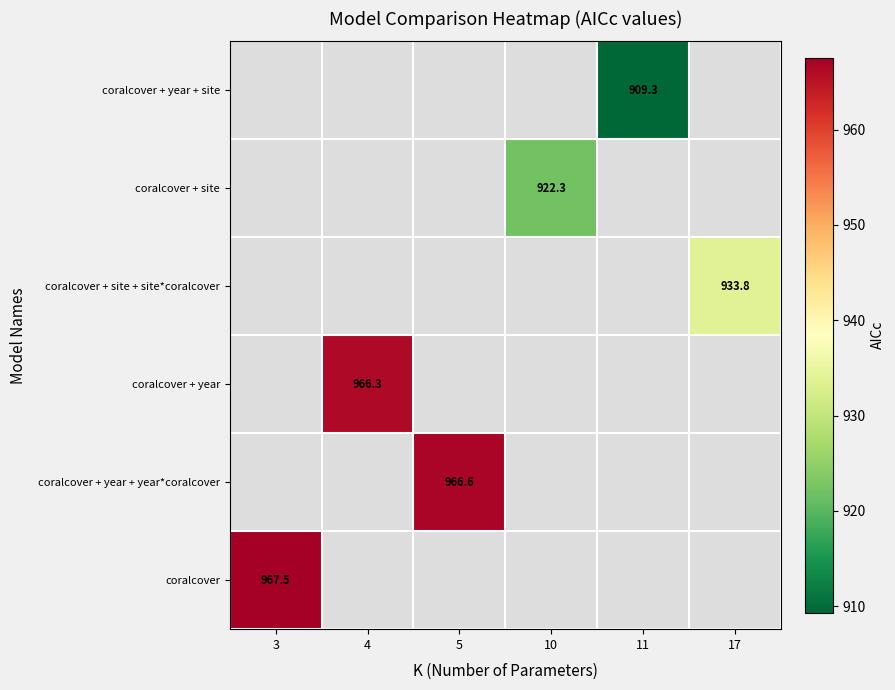

How many positive values does the coralcover + site + site*coralcover series have?

1